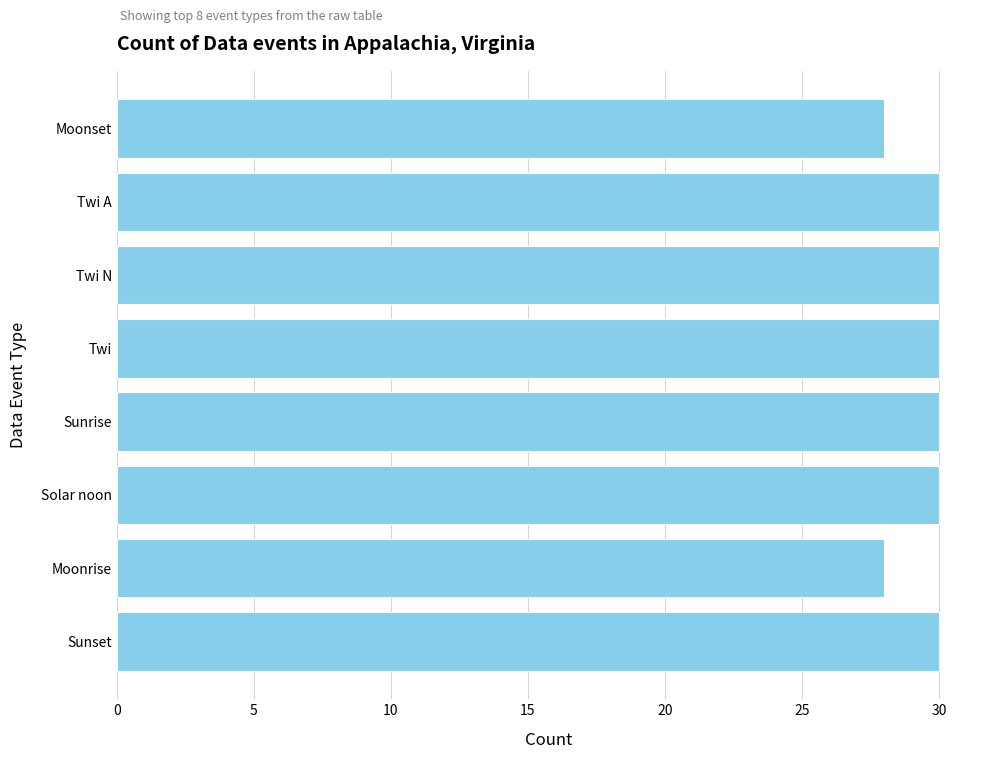

What is the ratio of the value at Moonrise to the value at Sunrise?

0.9